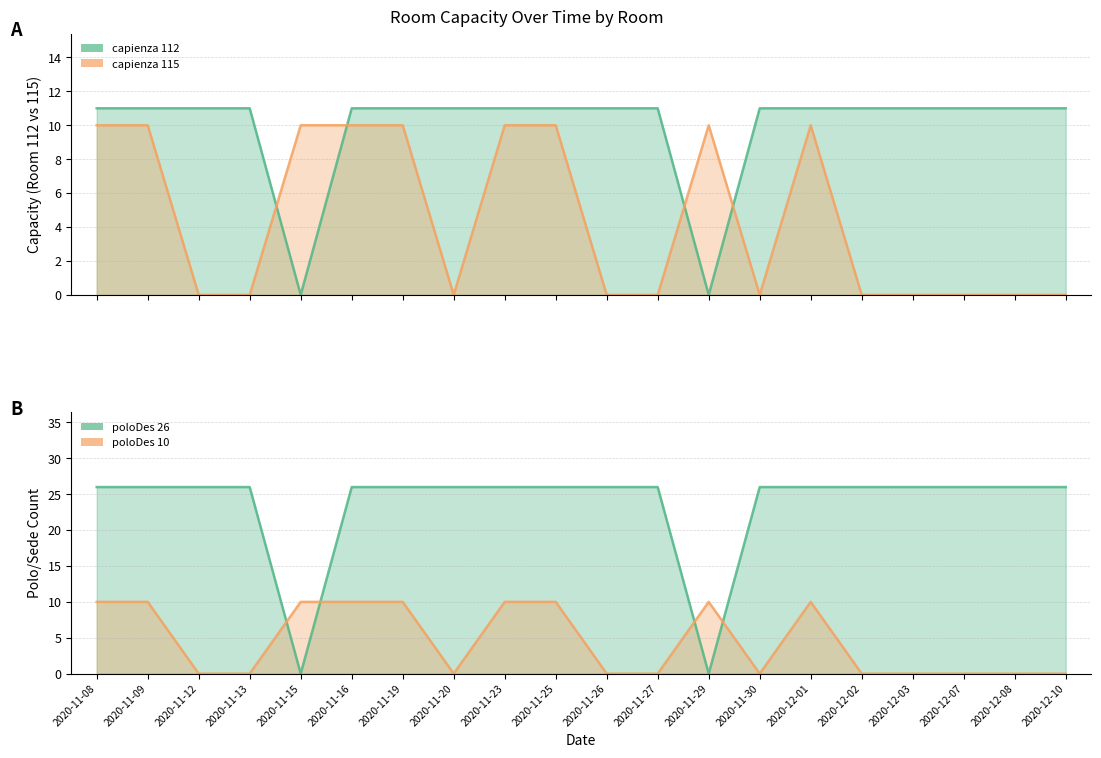

At how many categories does at least one series exceed 10?

18